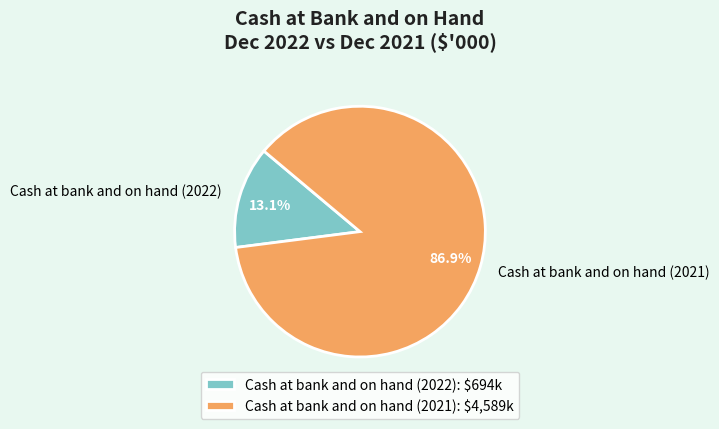

What is the smallest slice in the pie chart?

Cash at bank and on hand (2022)